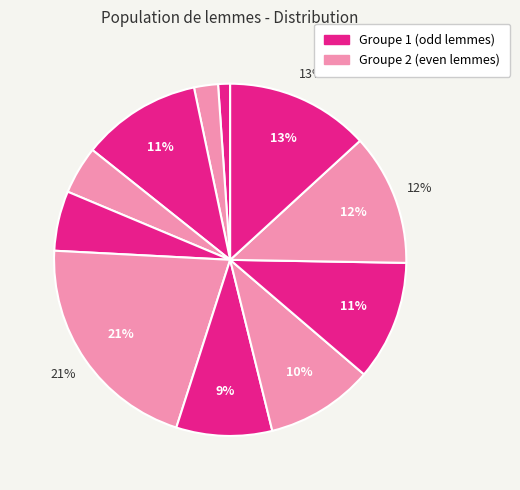

How many slices are in this pie chart?

11